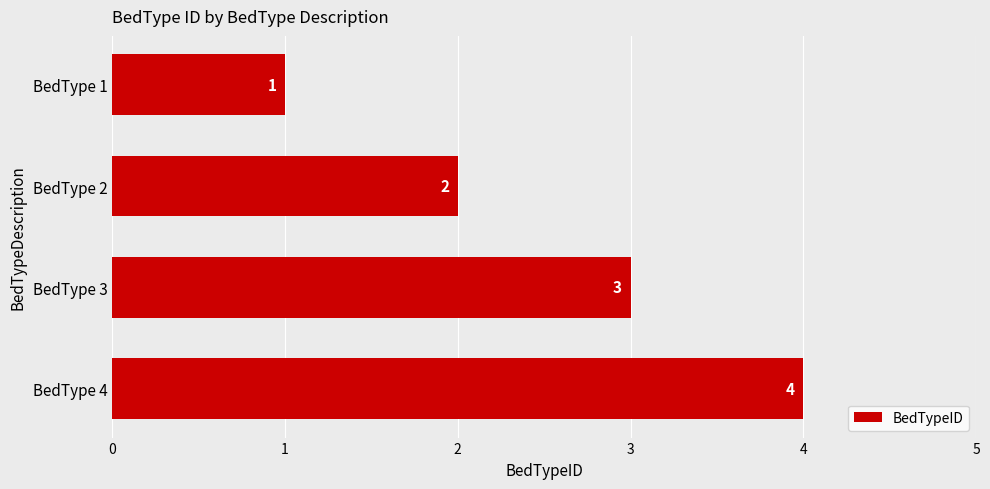

How many values are between 2 and 4?

3